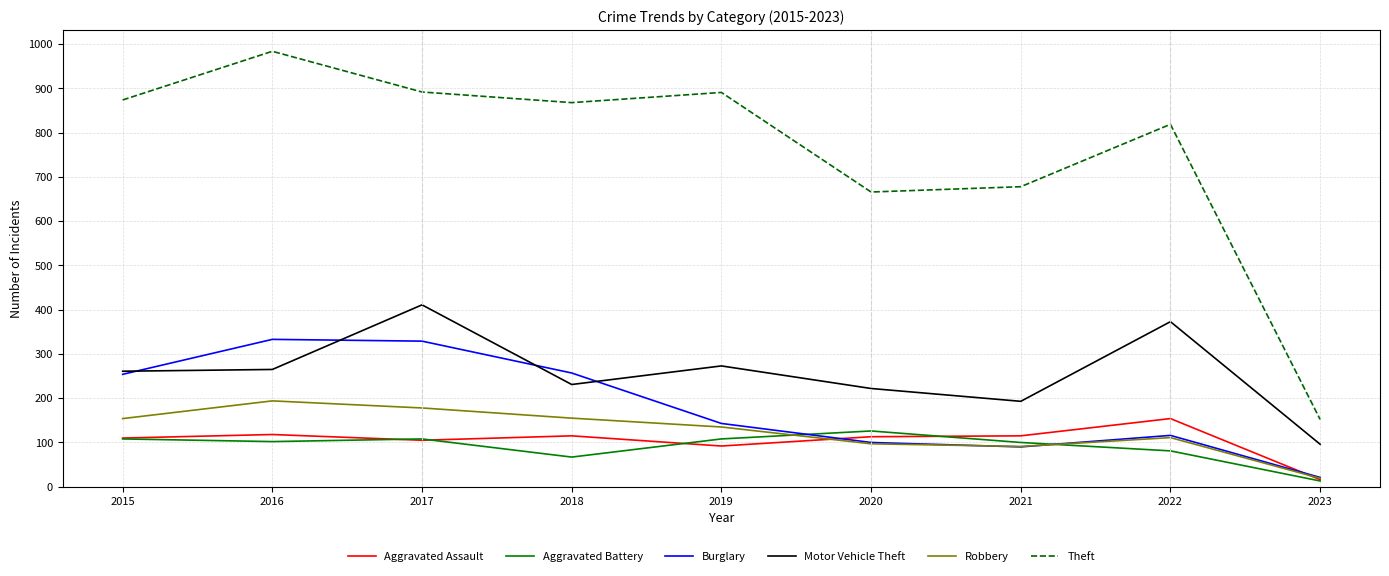

True or false: Robbery has a value of 196 at 2019.

False